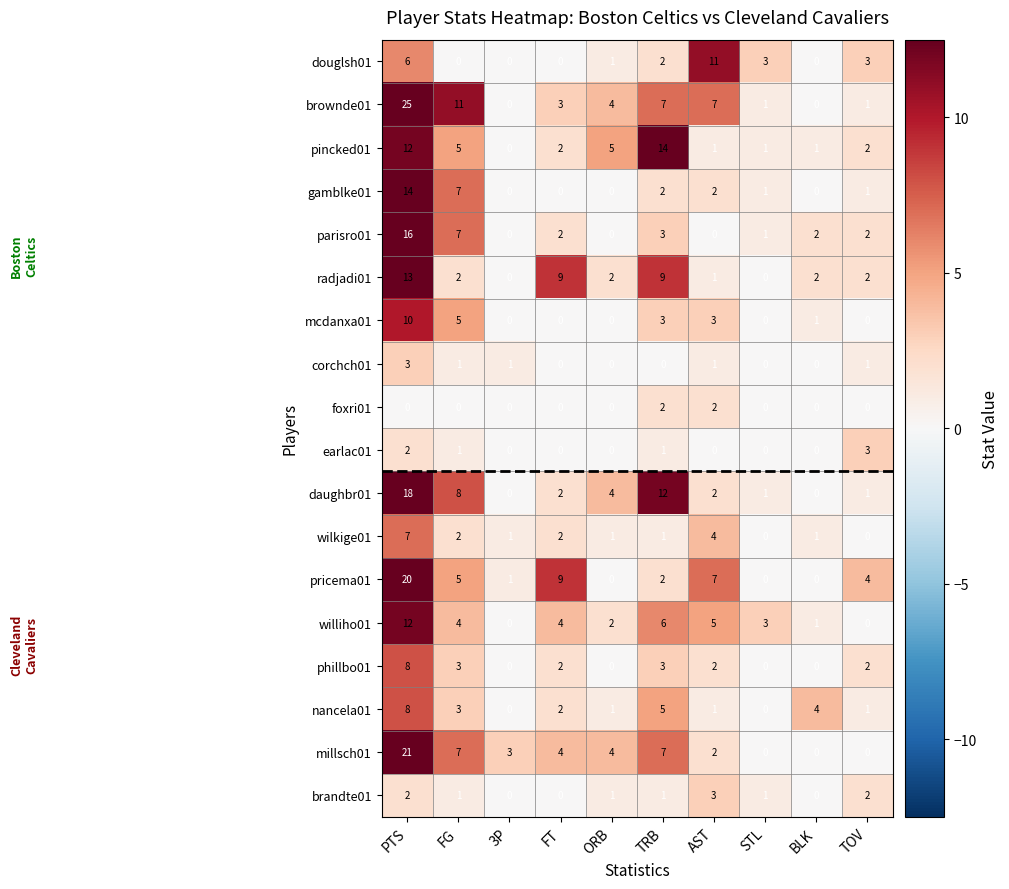

Which label corresponds to the largest value in the chart?

PTS